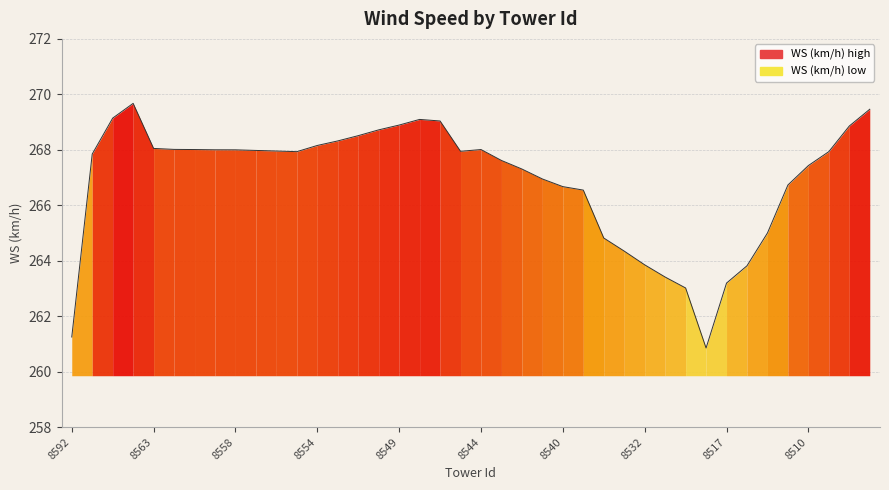

What is the maximum value shown in the chart?

269.7